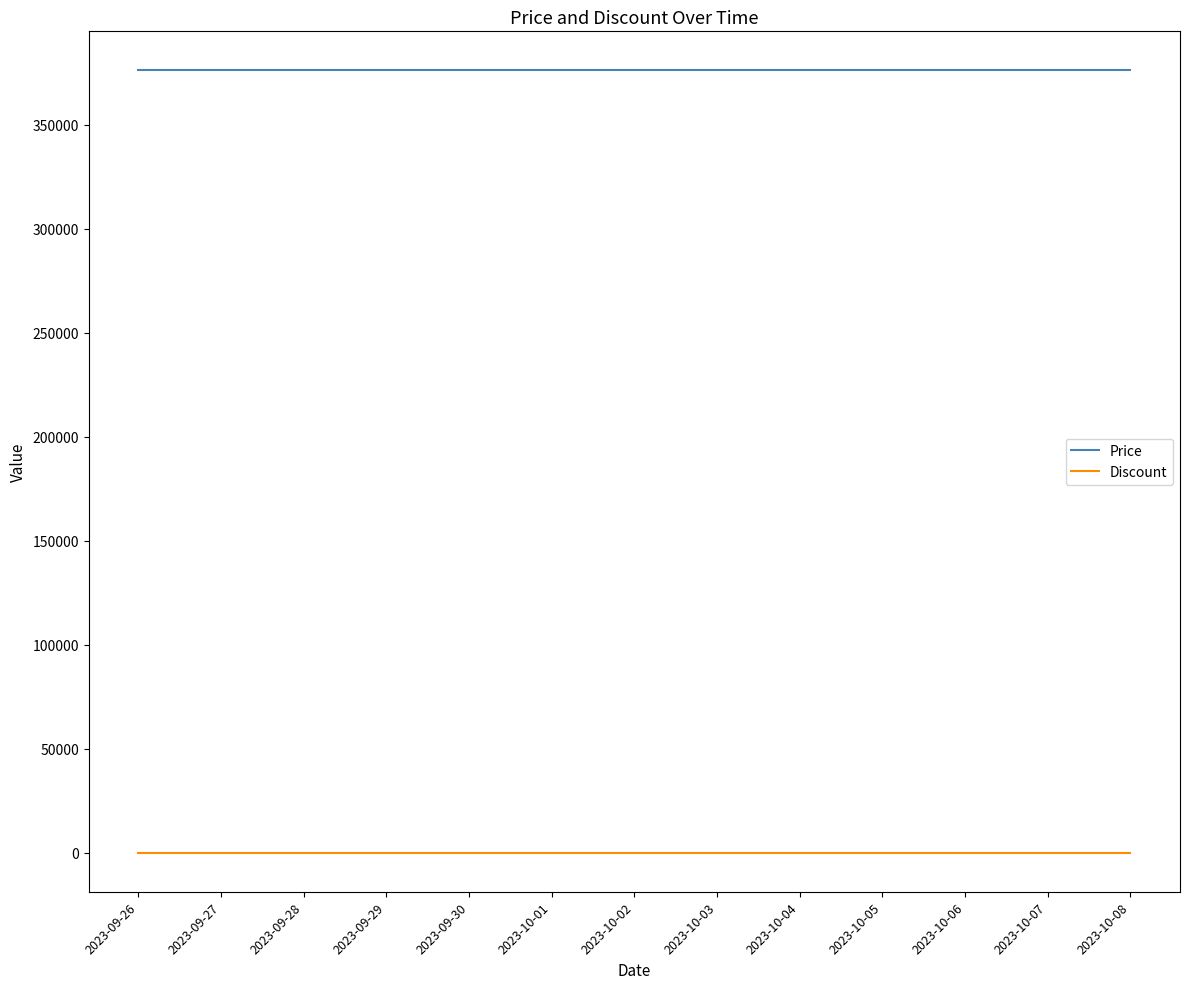

What is the sum of all Price values?

4888000